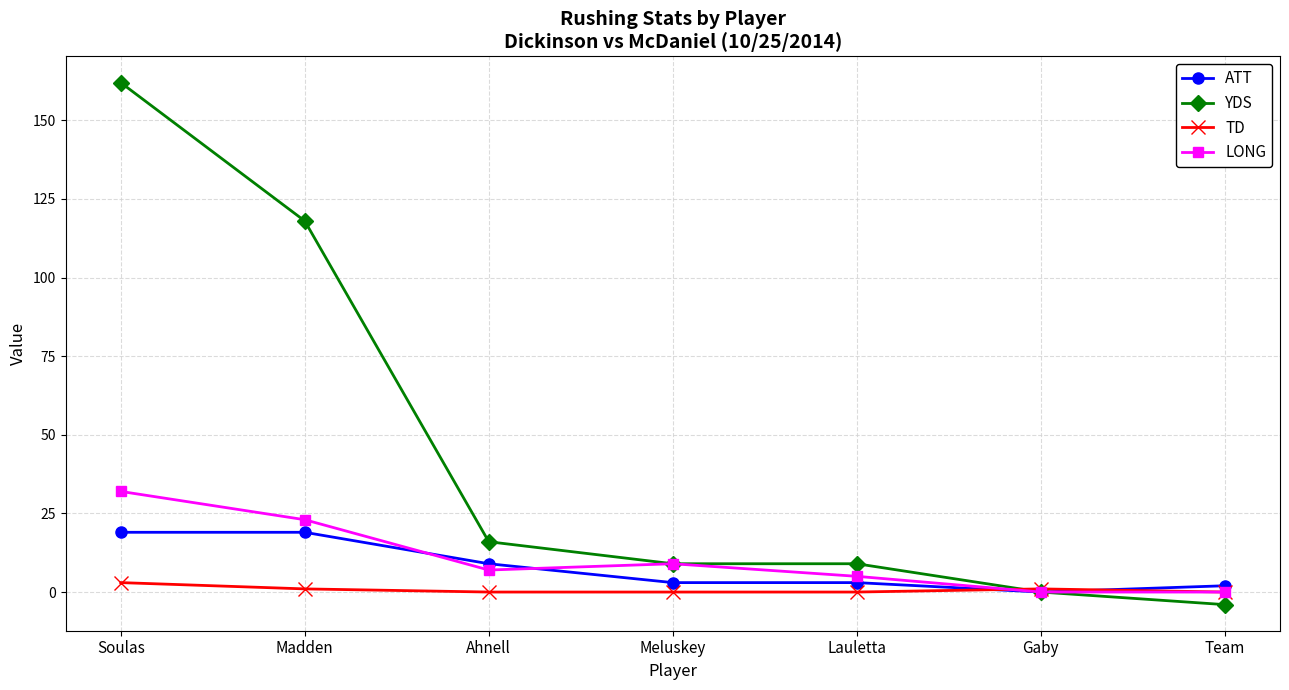

Count the number of data series in this chart.

4